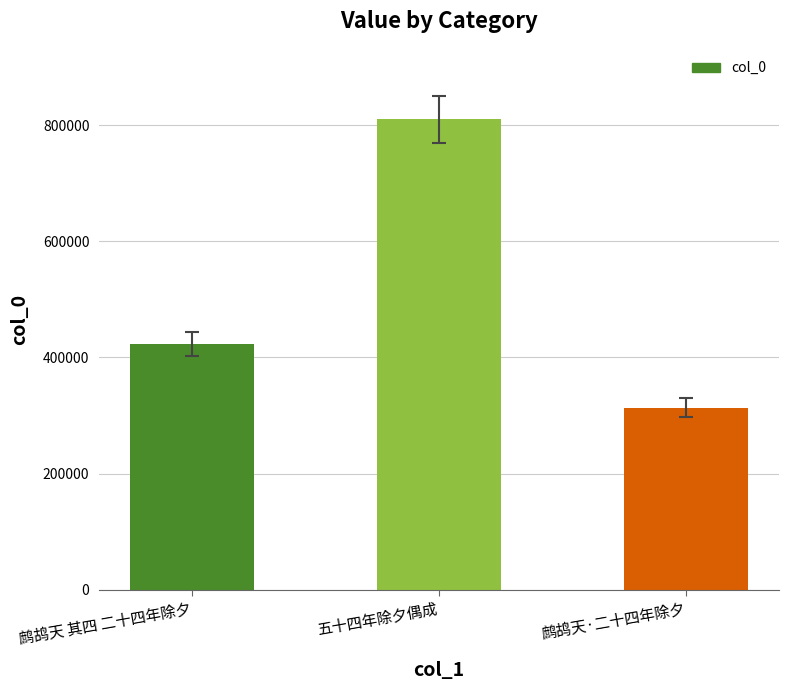

Count the values in the range 313603 to 809884.

3